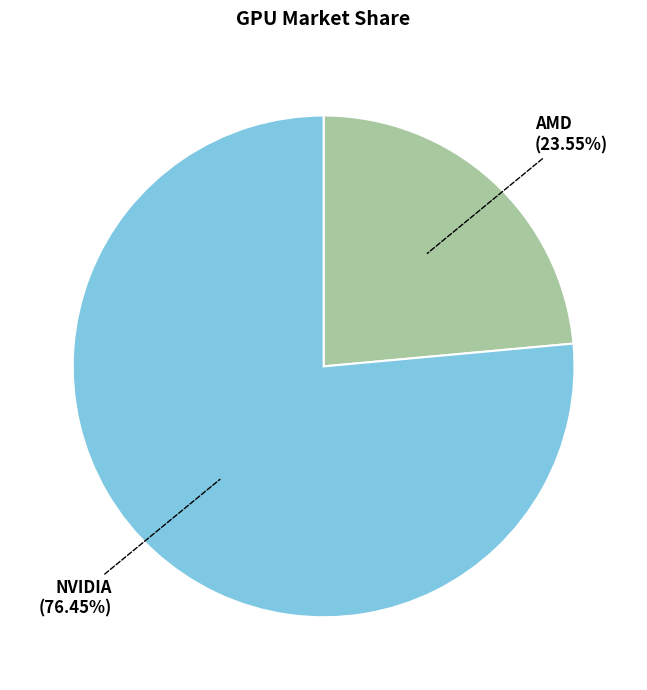

Does NVIDIA account for over 50% of the chart?

Yes